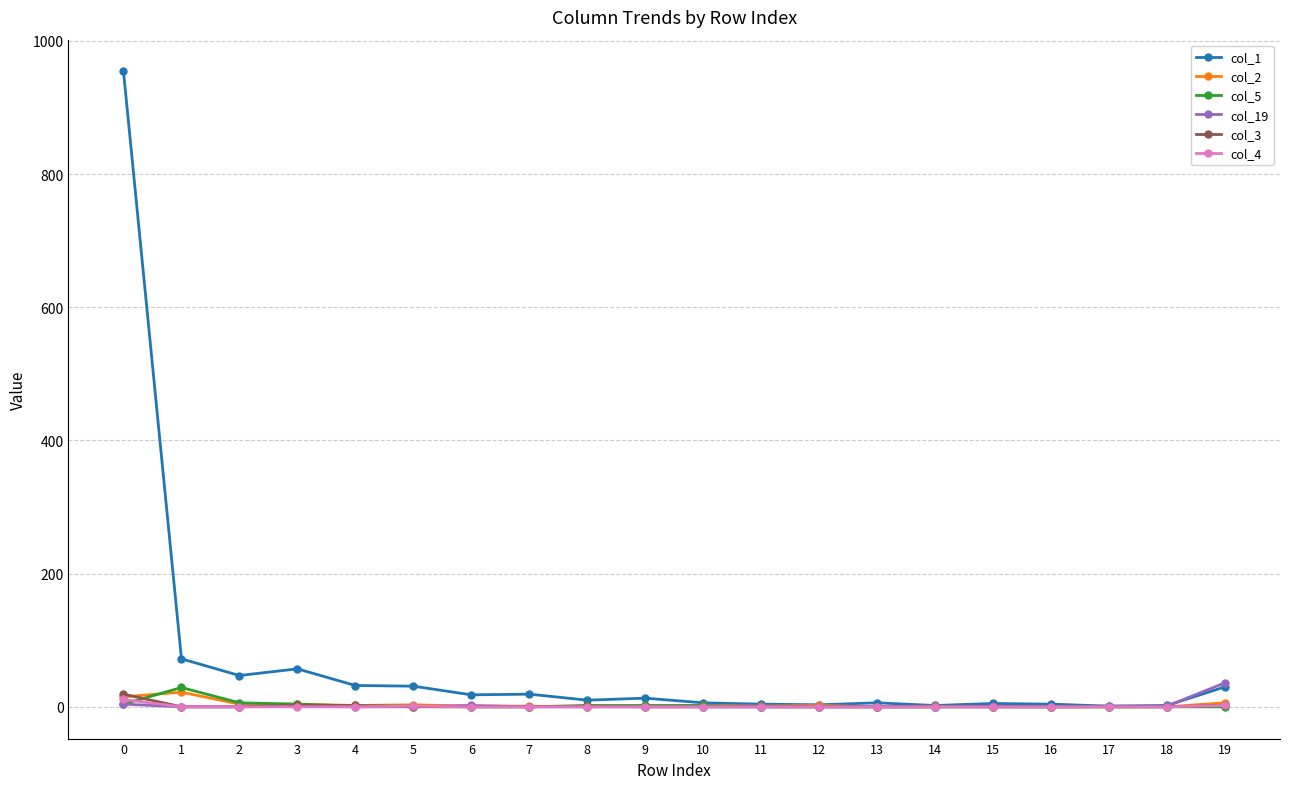

Which series has the largest total across all categories?

col_1